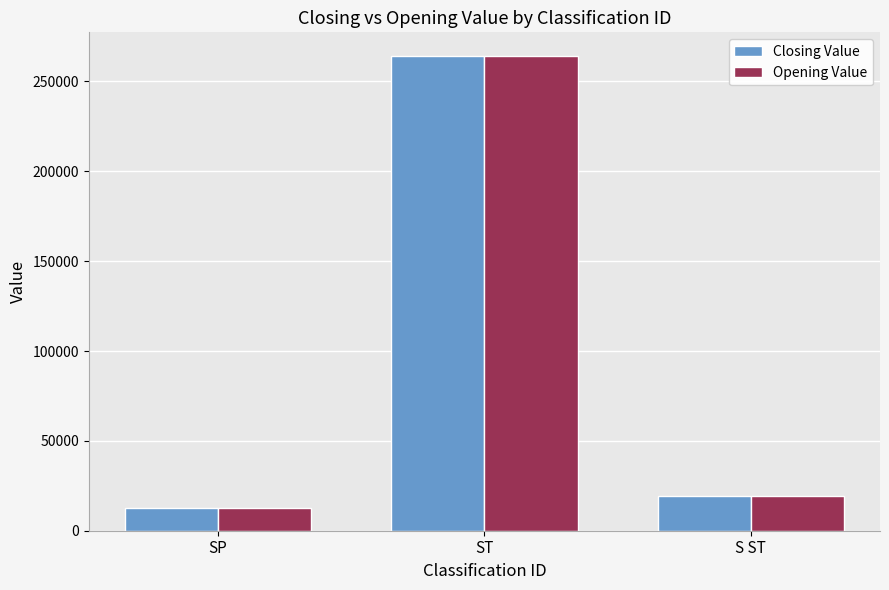

How many values in the Opening Value series exceed 19220?

2